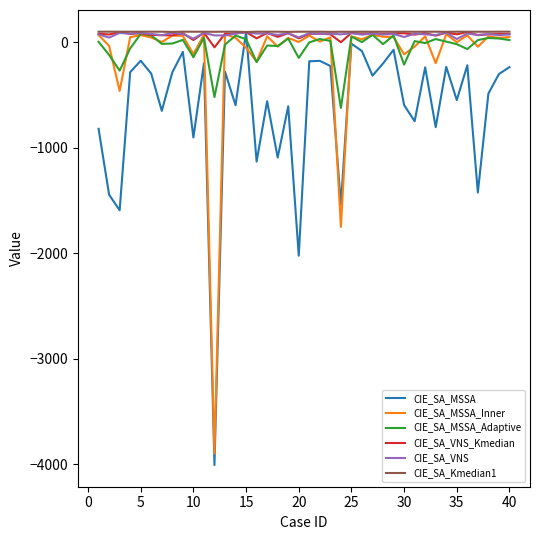

What is the greatest value displayed?

99.8